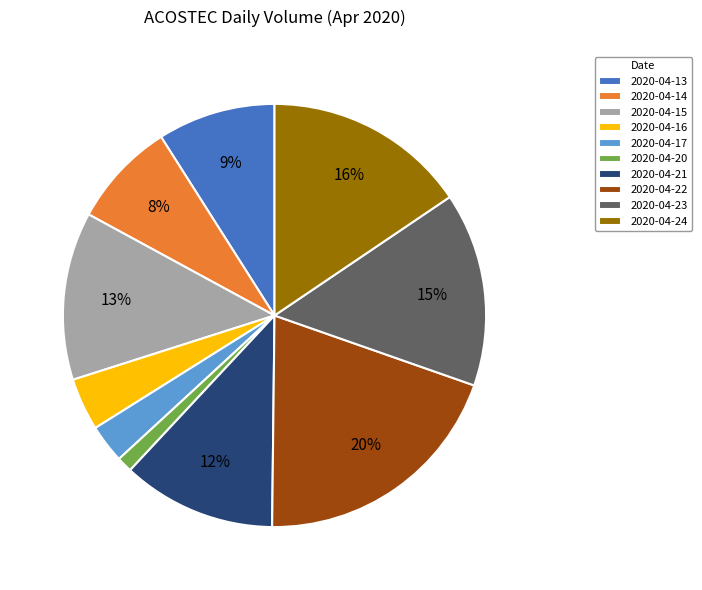

Which has a higher value, 2020-04-13 or 2020-04-20?

2020-04-13